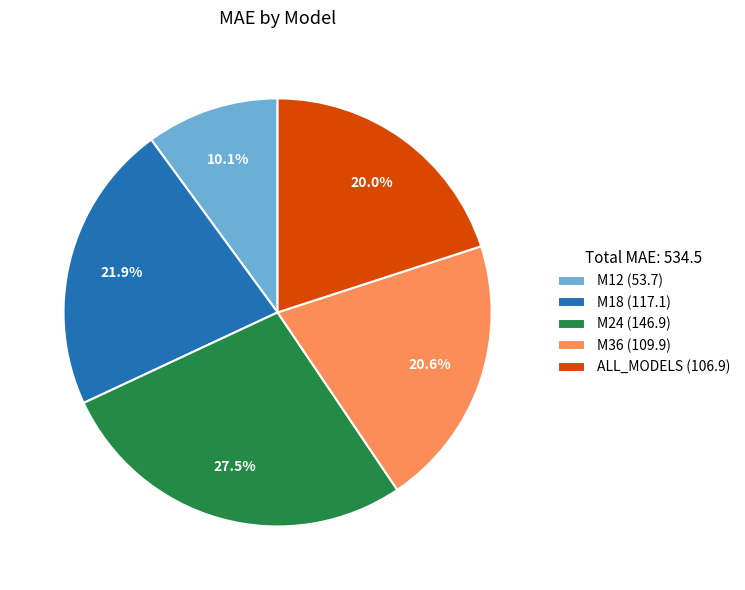

Rank the categories by value from lowest to highest.

M12, ALL_MODELS, M36, M18, M24